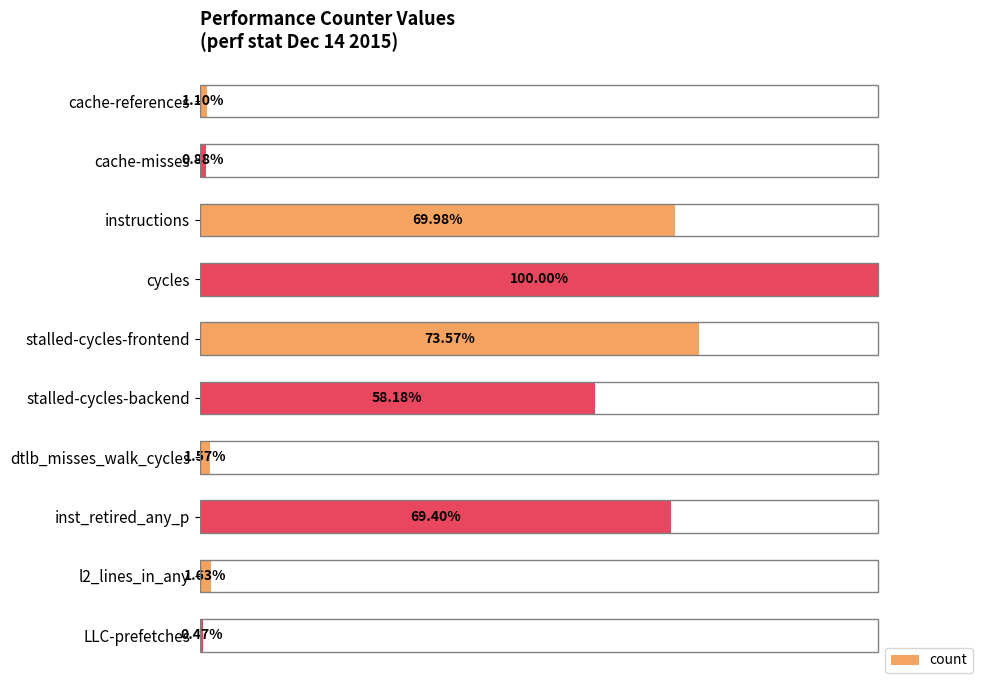

Which label corresponds to the largest value in the chart?

cycles